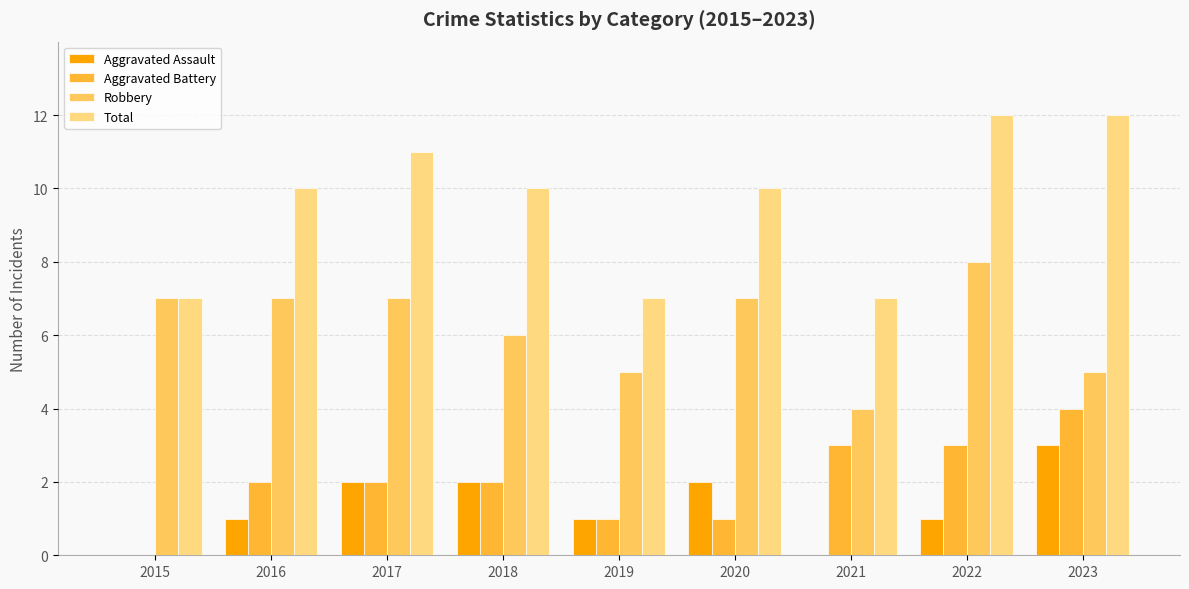

How many Total values are between 7 and 11?

7